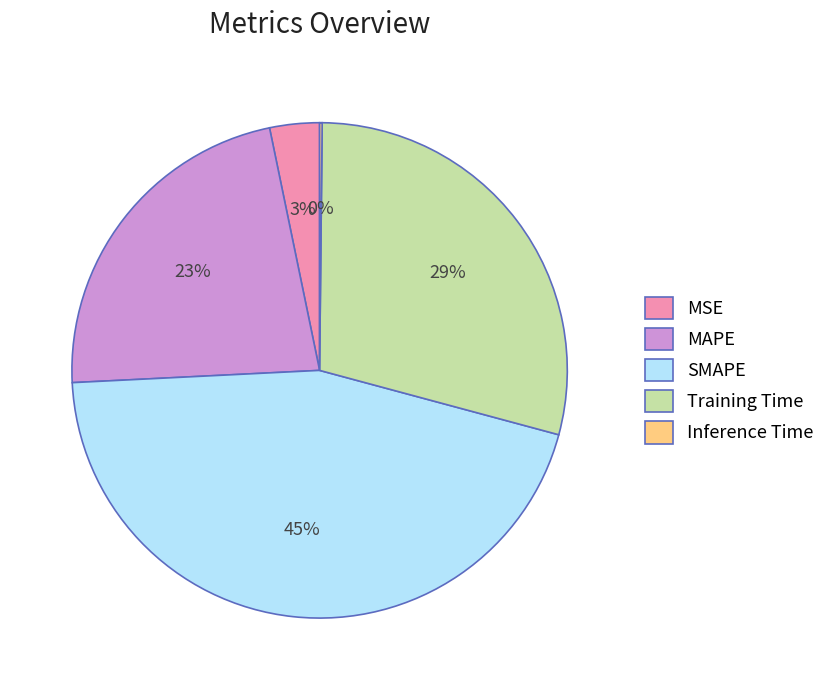

Does Training Time represent more than half of the total?

No